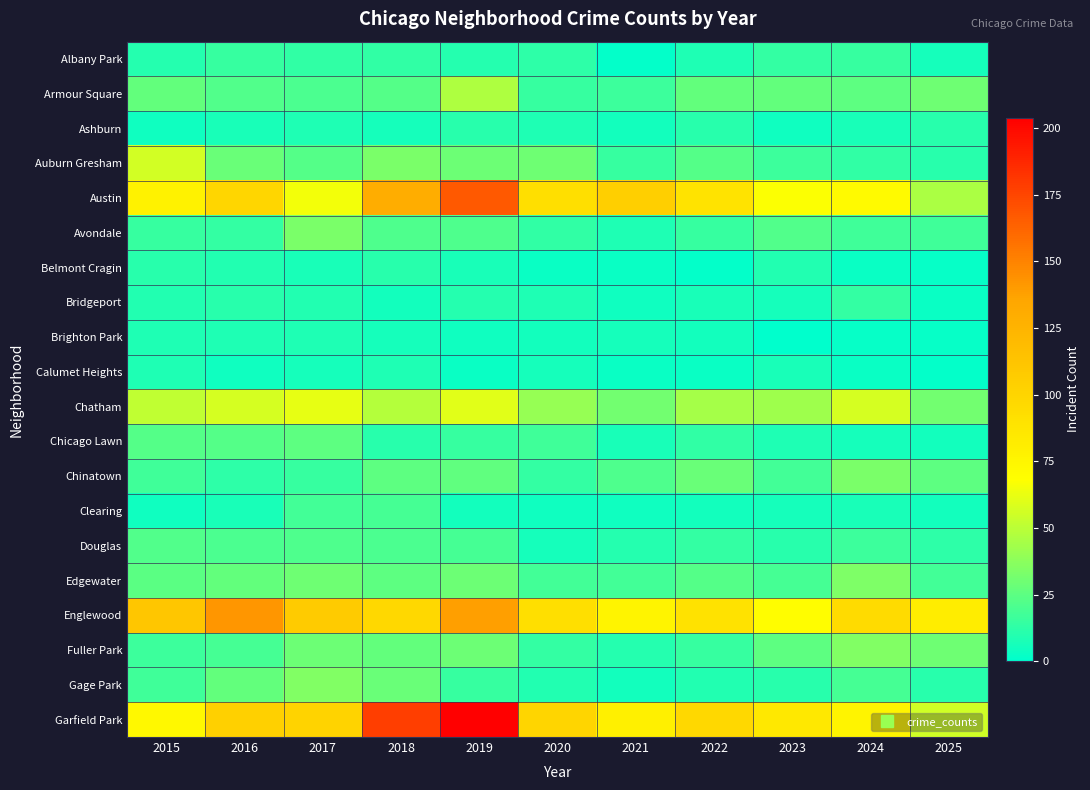

What is the maximum value shown in the chart?

204